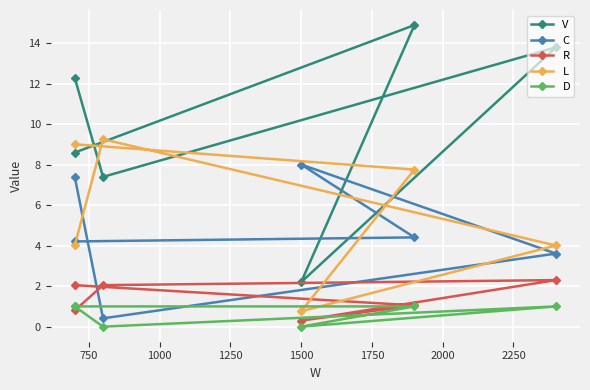

Is the value of C at 1500 greater than the value of L at 1250?

Yes